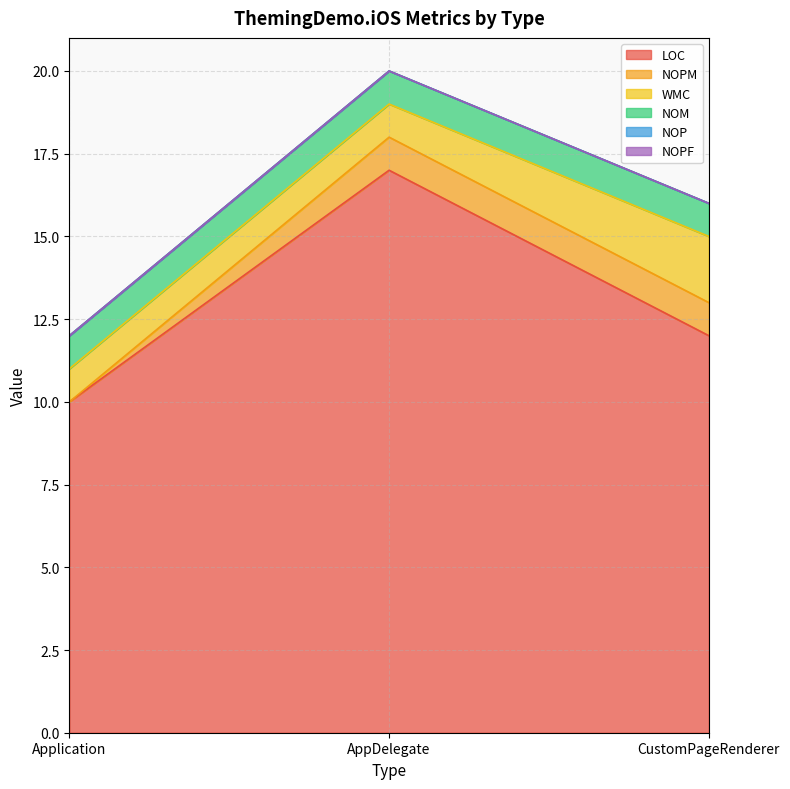

Which series has the largest total across all categories?

LOC